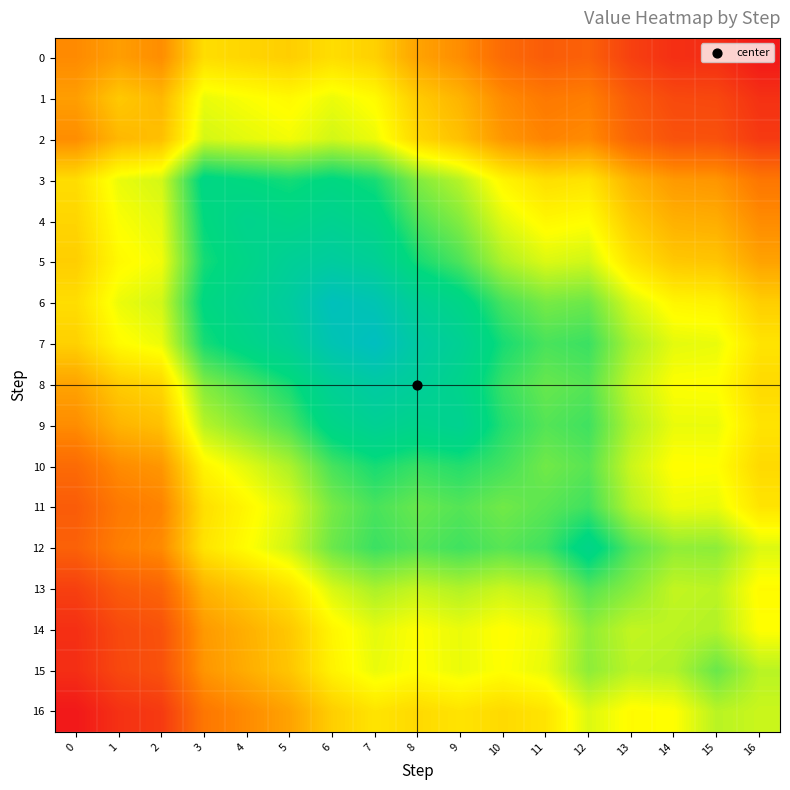

List the series in order of their peak value, highest first.

7, 6, 8, 5, 9, 4, 12, 3, 10, 11, 13, 15, 14, 16, 2, 1, 0